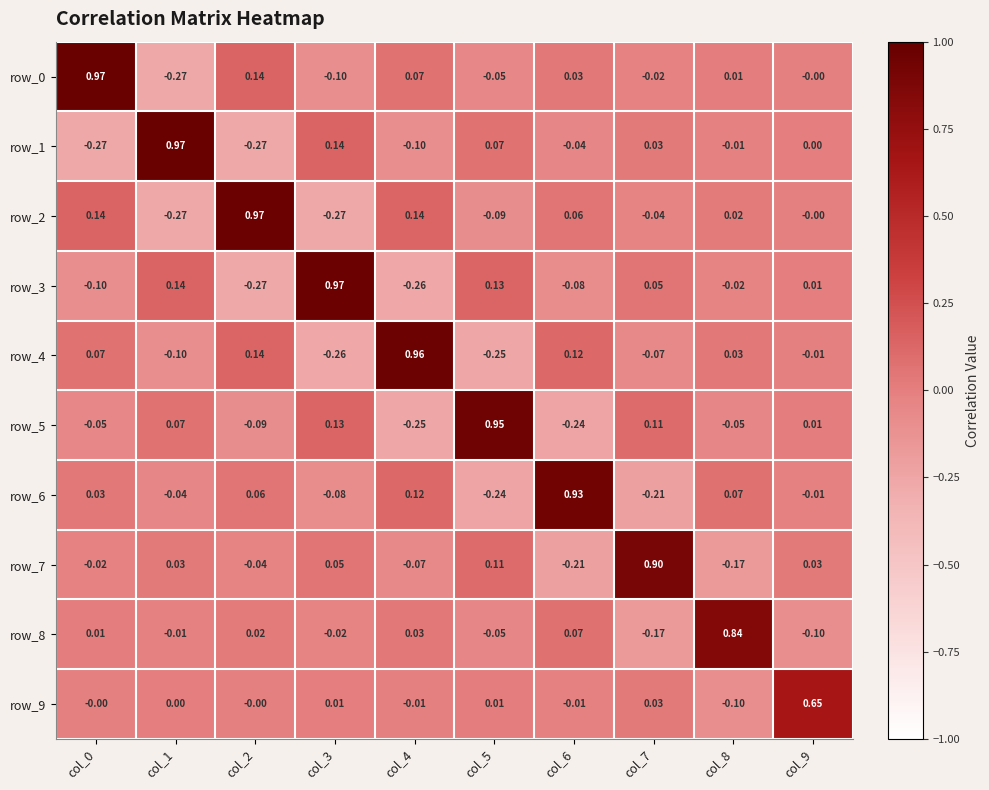

Which has a higher value, col_2 or col_4?

col_2